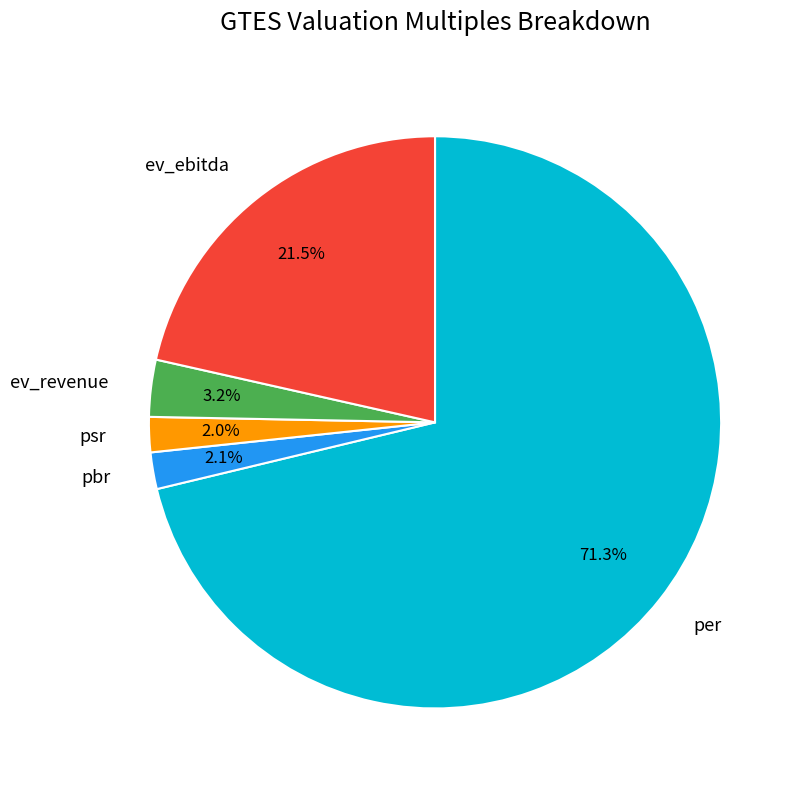

Is it true that ev_revenue is 3% of the pie?

True